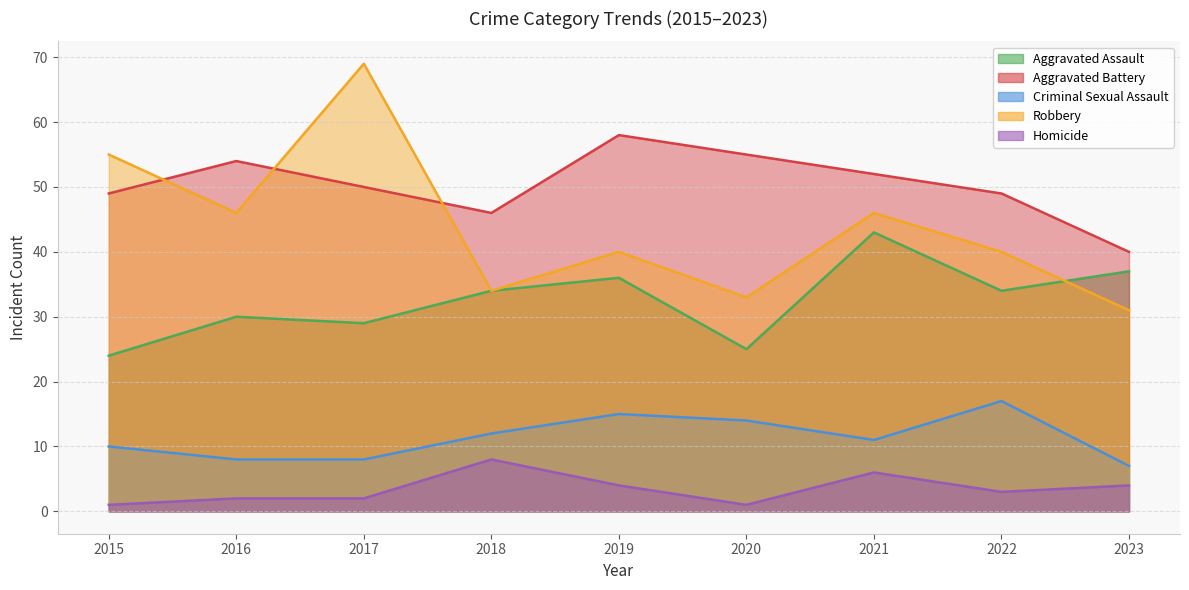

Is it true that Criminal Sexual Assault equals 8 at 2016?

True